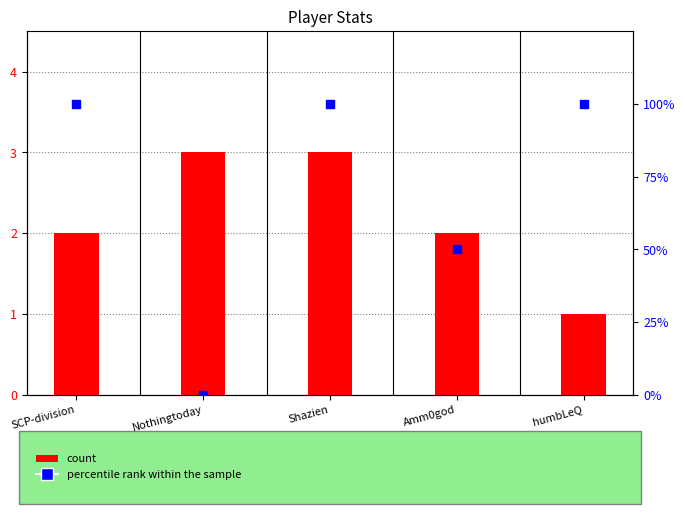

What are all the series names shown in the legend?

count, percentile rank within the sample